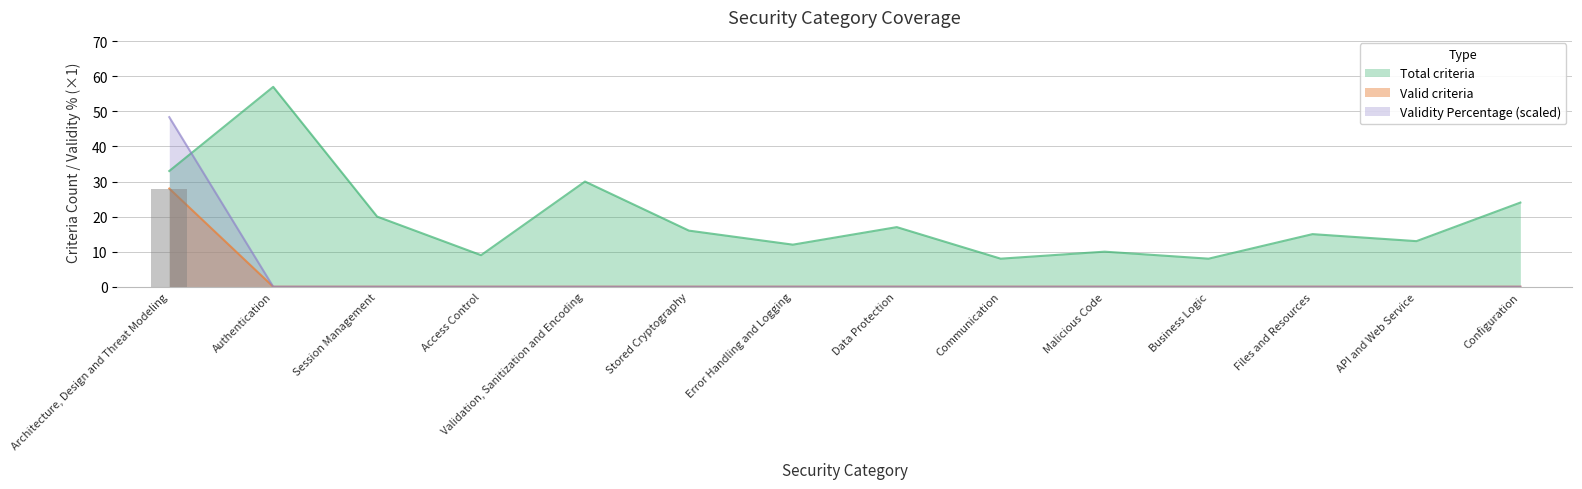

What is the label of the 4th bar from the left?

Access Control